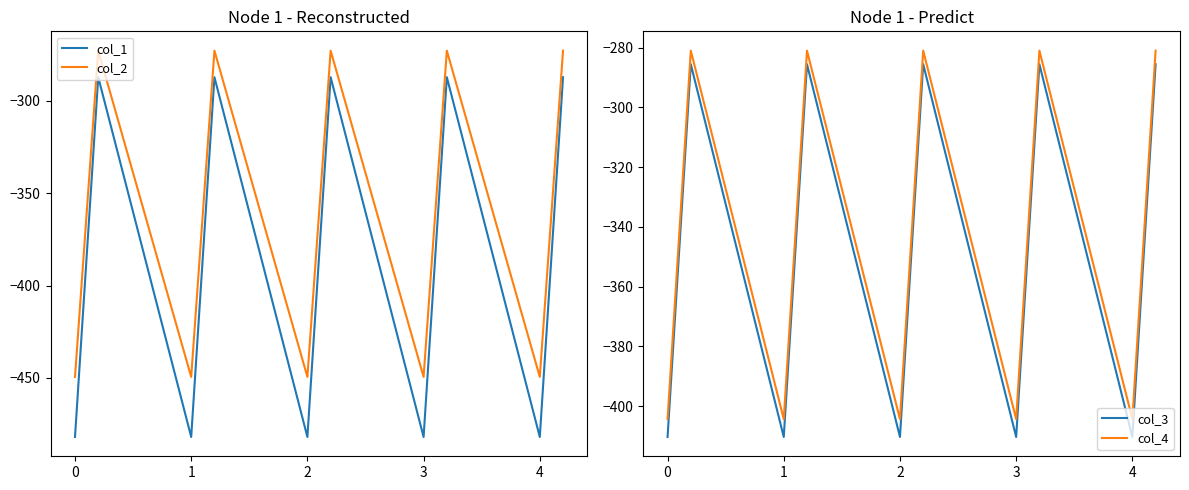

What is the minimum value for col_1?

-482.0